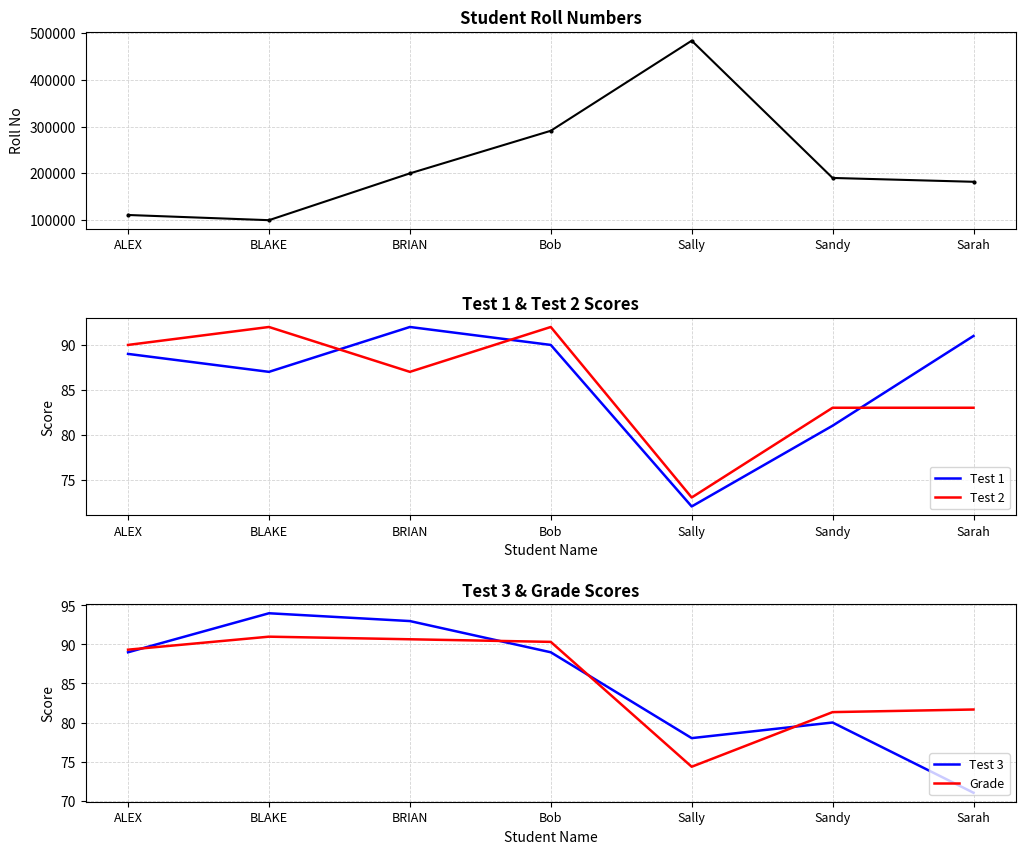

Is it true that Test 1 equals 72.0 at Sally?

True